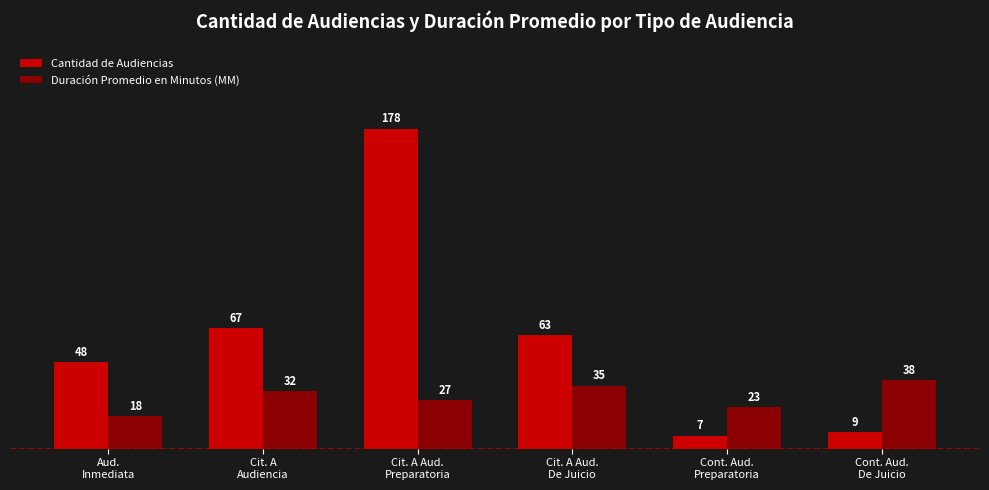

What is the difference between the Cantidad de Audiencias values at Cit. A Aud.
De Juicio and Cit. A Aud.
Preparatoria?

115